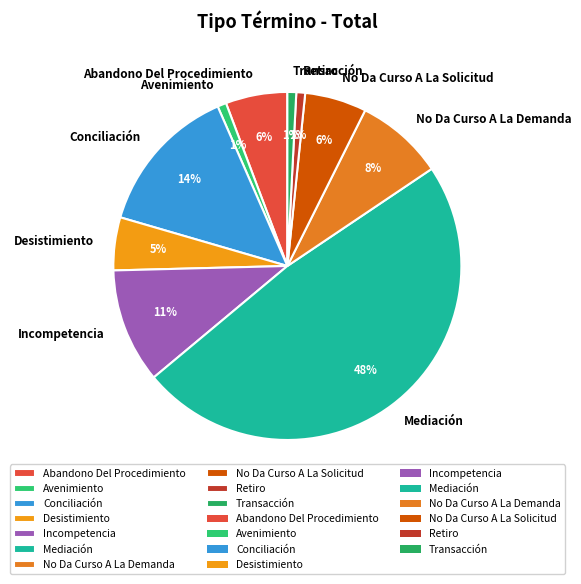

Do Transacción and Avenimiento together represent more than half of the pie?

No